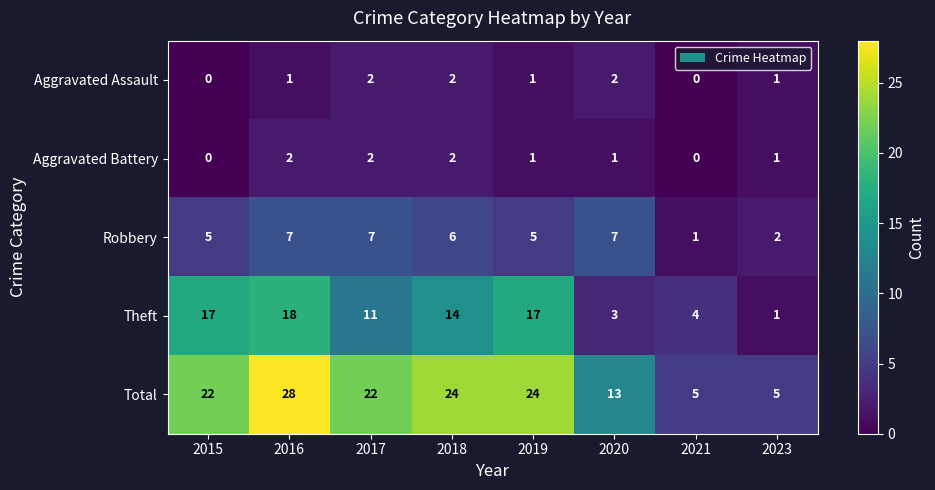

Where does the Robbery series first go above 6?

2016